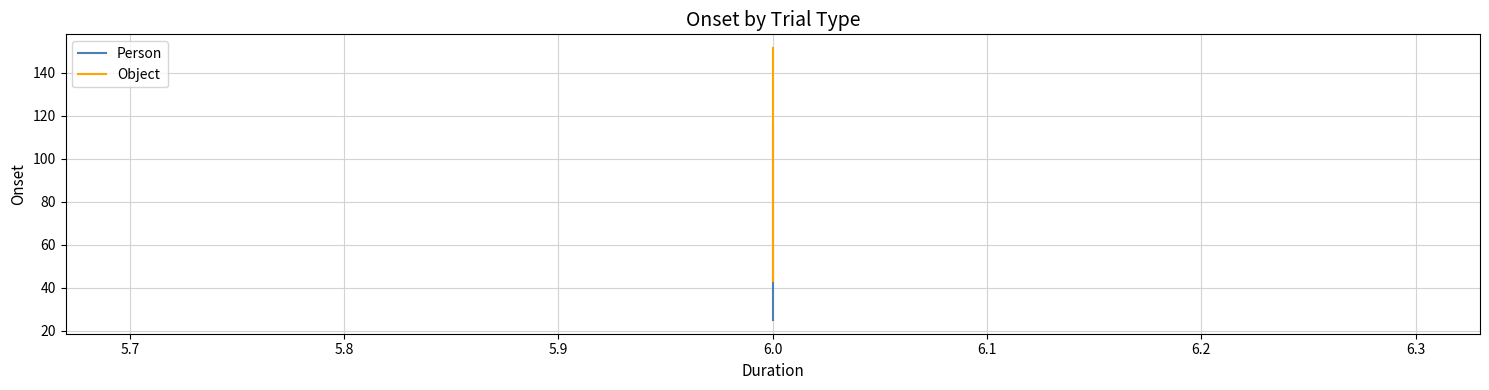

At how many categories does at least one series exceed 104?

2